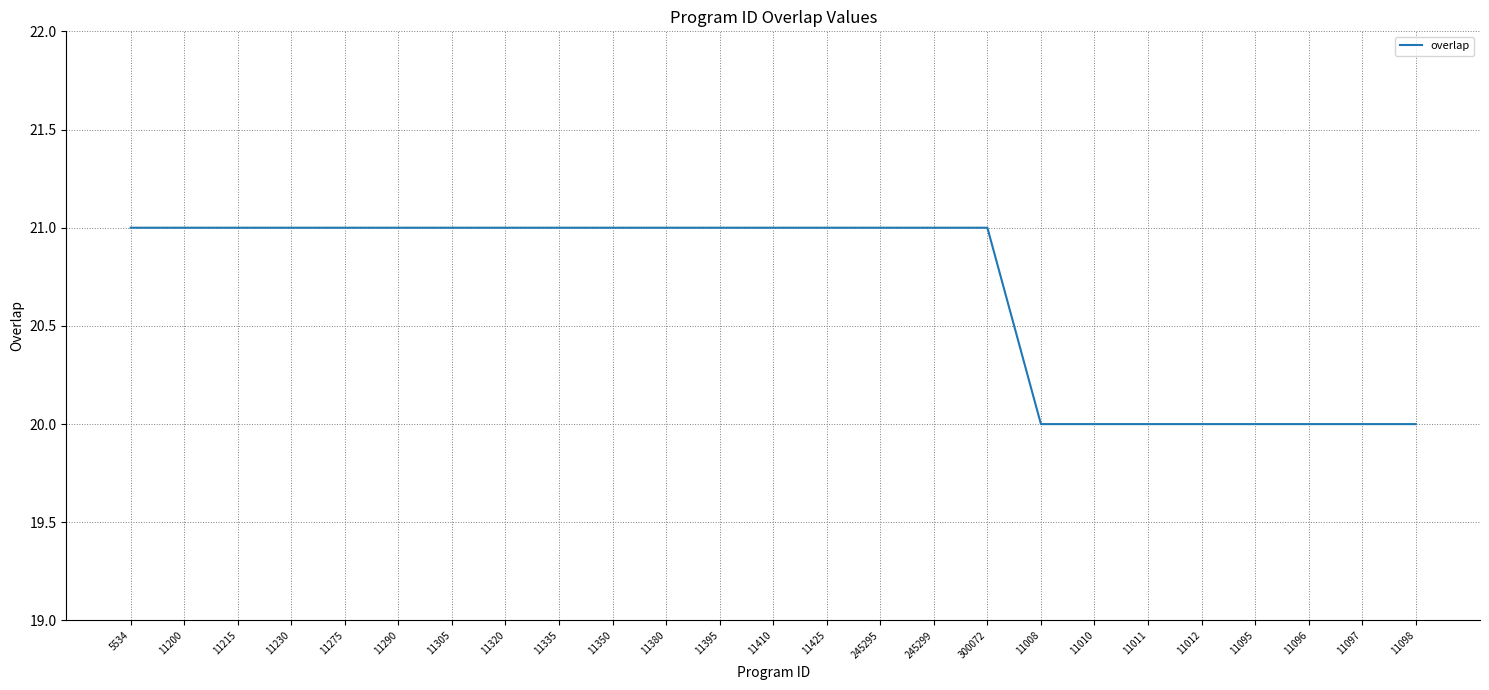

What is the approximate value at 11098?

20